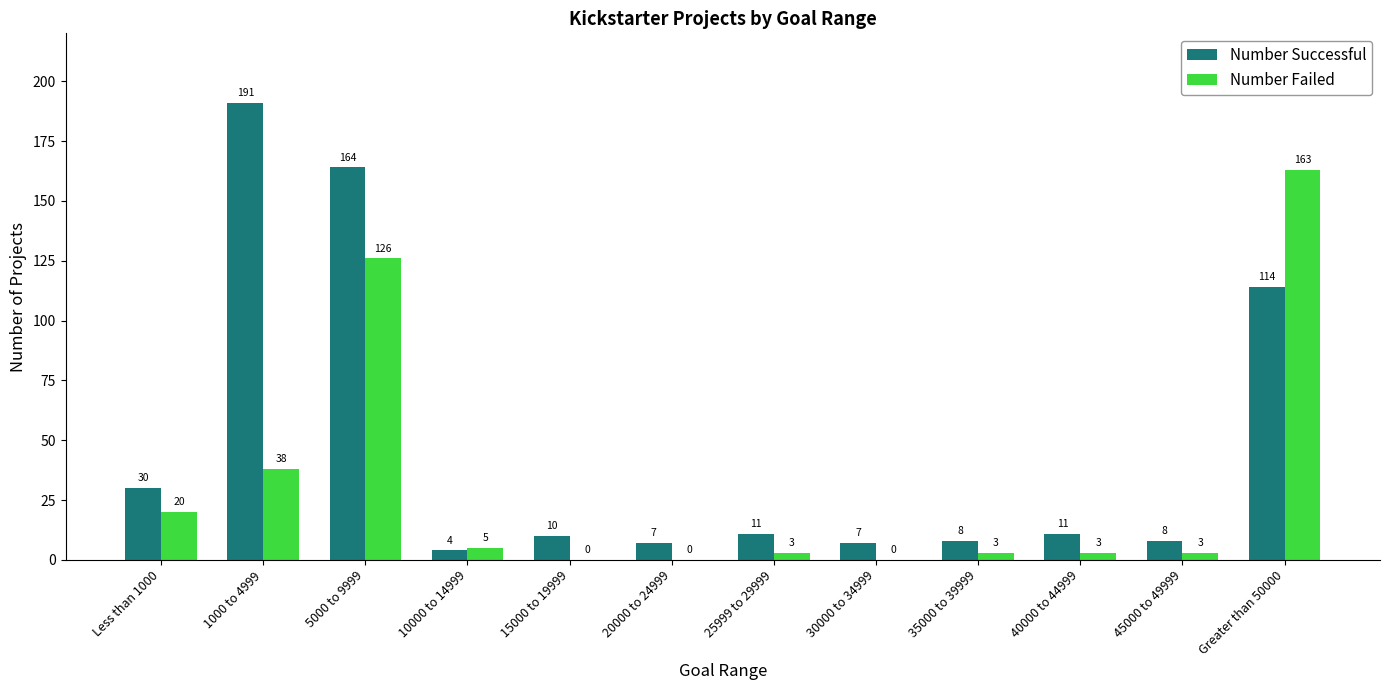

How many distinct data groups are displayed?

2